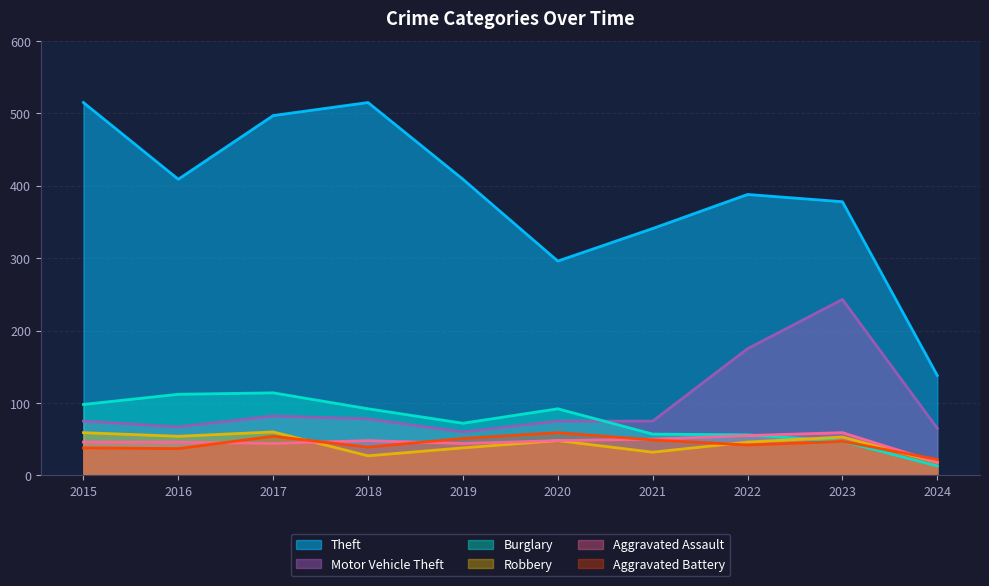

What is the highest value of the Motor Vehicle Theft series?

243